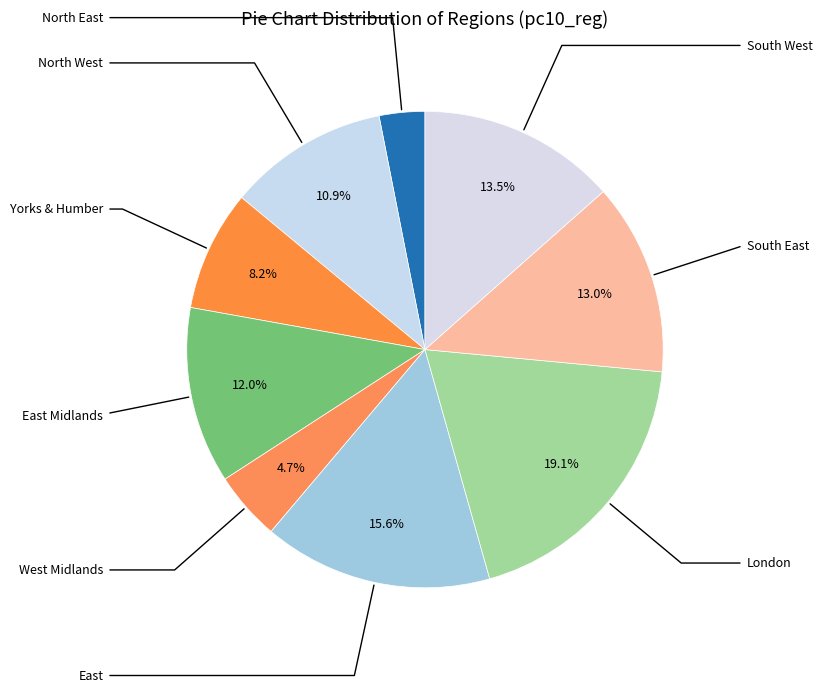

Is there a majority slice in this chart?

No